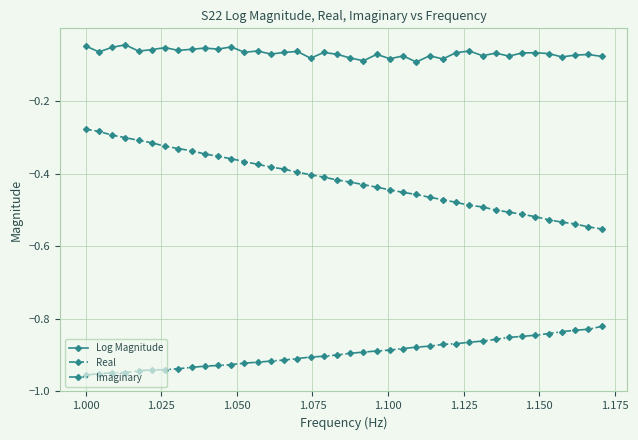

True or false: Log Magnitude and Real cross at least once.

False